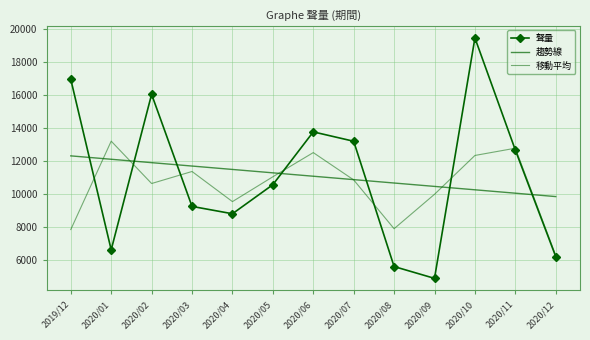

List the series in order of their peak value, highest first.

聲量, 移動平均, 趨勢線